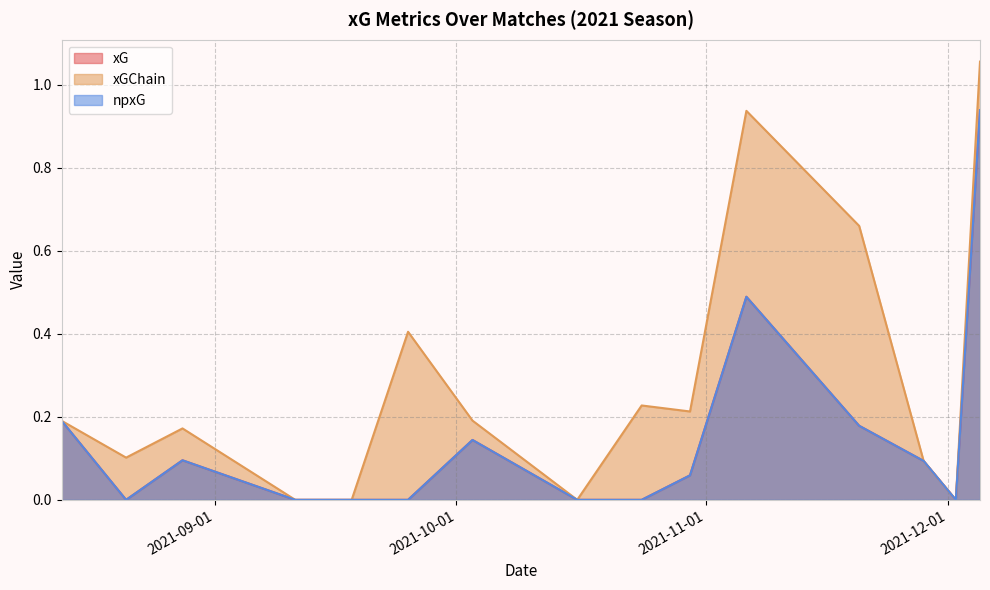

Reading left to right, transcribe all the data shown in this chart.

xG: 2021-08-13=0.2	2021-08-21=0.0	2021-08-28=0.1	2021-09-11=0.0	2021-09-18=0.0	2021-09-25=0.0	2021-10-03=0.1	2021-10-16=0.0	2021-10-24=0.0	2021-10-30=0.1	2021-11-06=0.5	2021-11-20=0.2	2021-11-28=0.1	2021-12-02=0.0	2021-12-05=0.9
xGChain: 2021-08-13=0.2	2021-08-21=0.1	2021-08-28=0.2	2021-09-11=0.0	2021-09-18=0.0	2021-09-25=0.4	2021-10-03=0.2	2021-10-16=0.0	2021-10-24=0.2	2021-10-30=0.2	2021-11-06=0.9	2021-11-20=0.7	2021-11-28=0.1	2021-12-02=0.0	2021-12-05=1.1
npxG: 2021-08-13=0.2	2021-08-21=0.0	2021-08-28=0.1	2021-09-11=0.0	2021-09-18=0.0	2021-09-25=0.0	2021-10-03=0.1	2021-10-16=0.0	2021-10-24=0.0	2021-10-30=0.1	2021-11-06=0.5	2021-11-20=0.2	2021-11-28=0.1	2021-12-02=0.0	2021-12-05=0.9